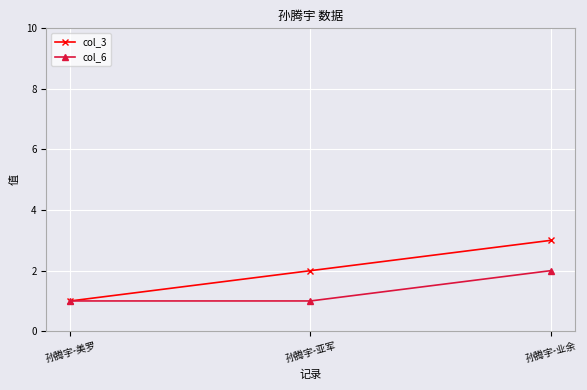

At which label does col_3 reach its minimum?

孙腾宇-美罗